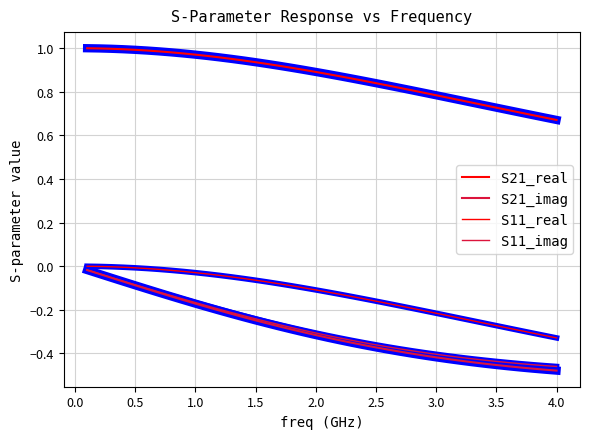

How many lines are shown in the chart?

4